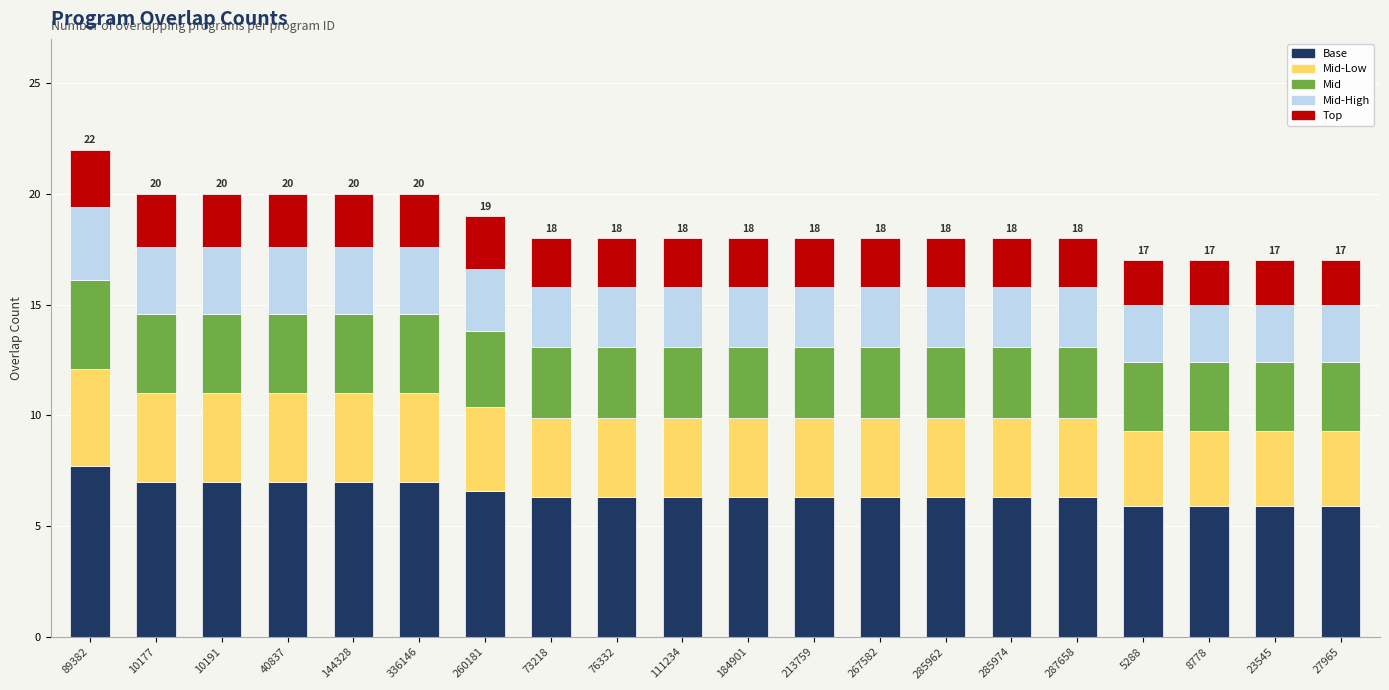

At which label does Base reach its peak?

89382